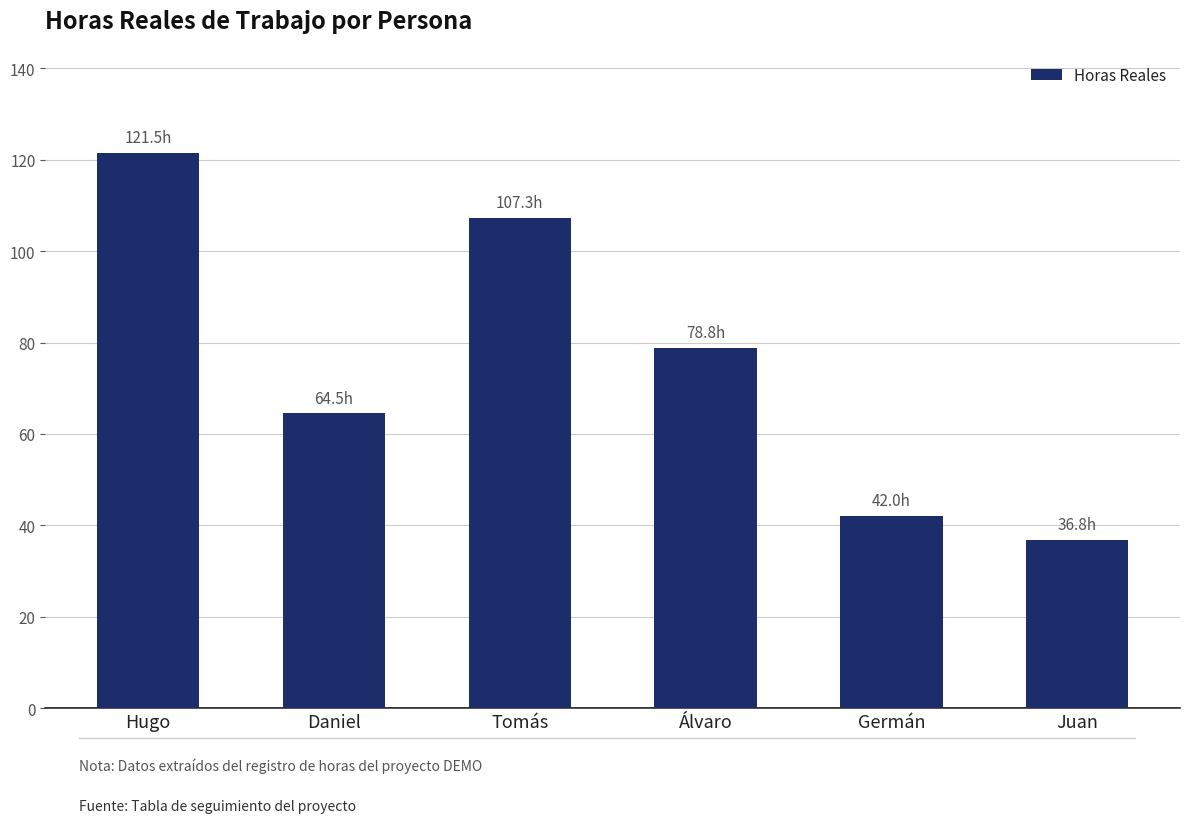

Count the number of data series in this chart.

1